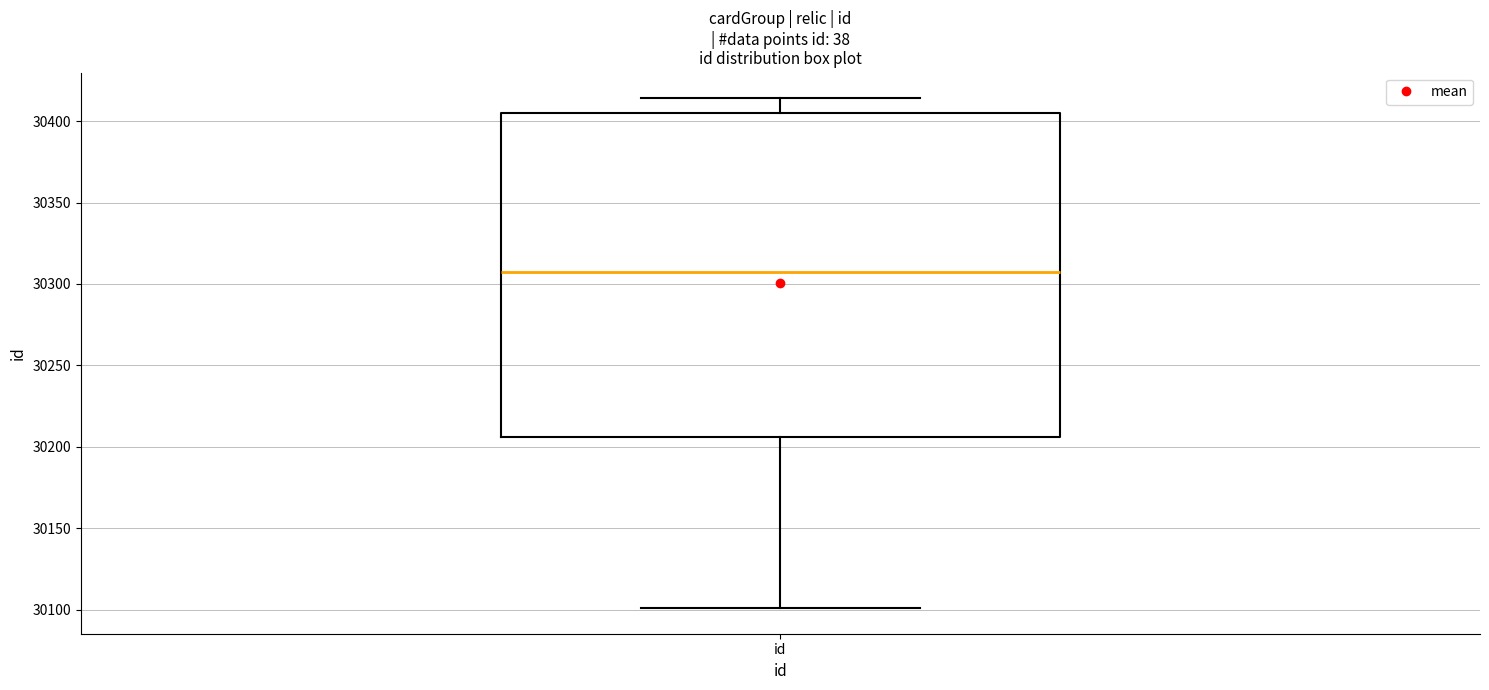

Read this box plot against the y-axis: the position of the median line, the range covered by the box, and the ends of both whiskers. The values are not printed on the chart, so give them approximately, as read against the axis.

median 30310, box 30205 to 30405, whiskers 30100 to 30415